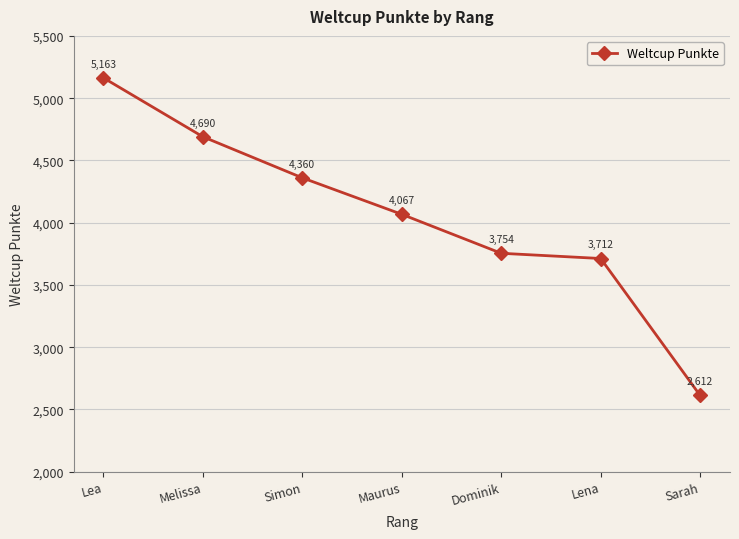

What value does the data have at Simon, to the nearest 100?

4400